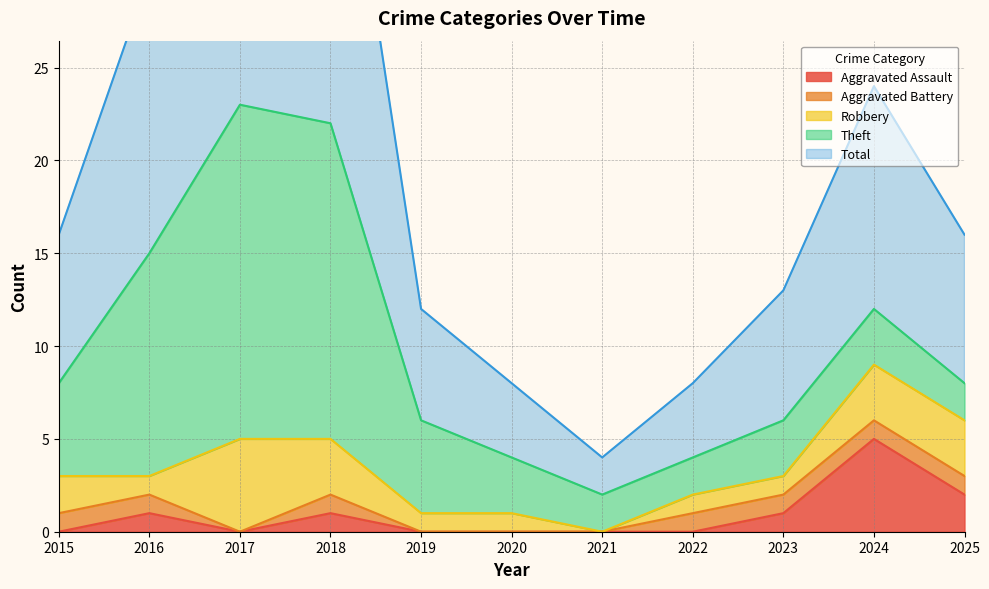

At which category does Aggravated Battery reach its first local peak?

2018